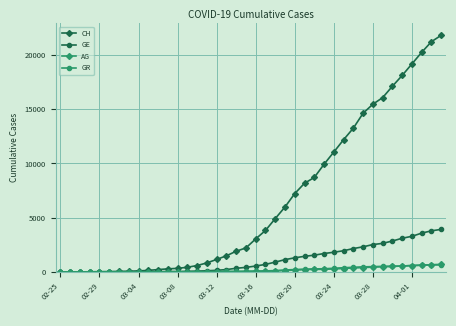

How many values in the GE series are below 548?

20